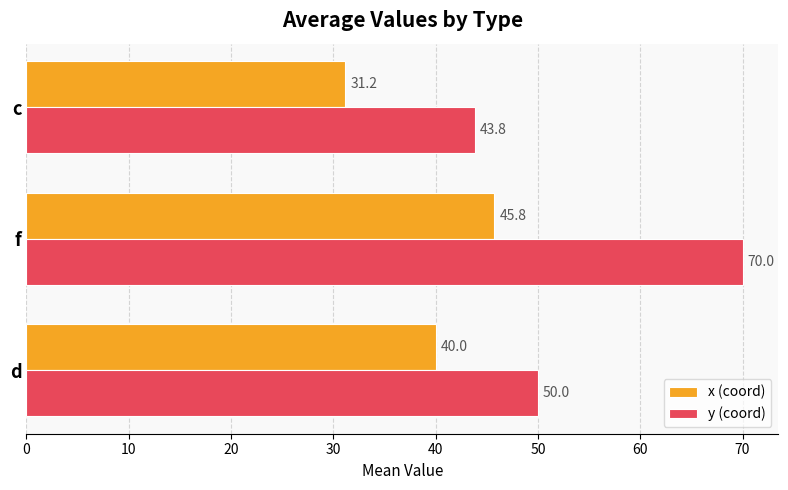

List the series in order of their overall mean, highest first.

y (coord), x (coord)